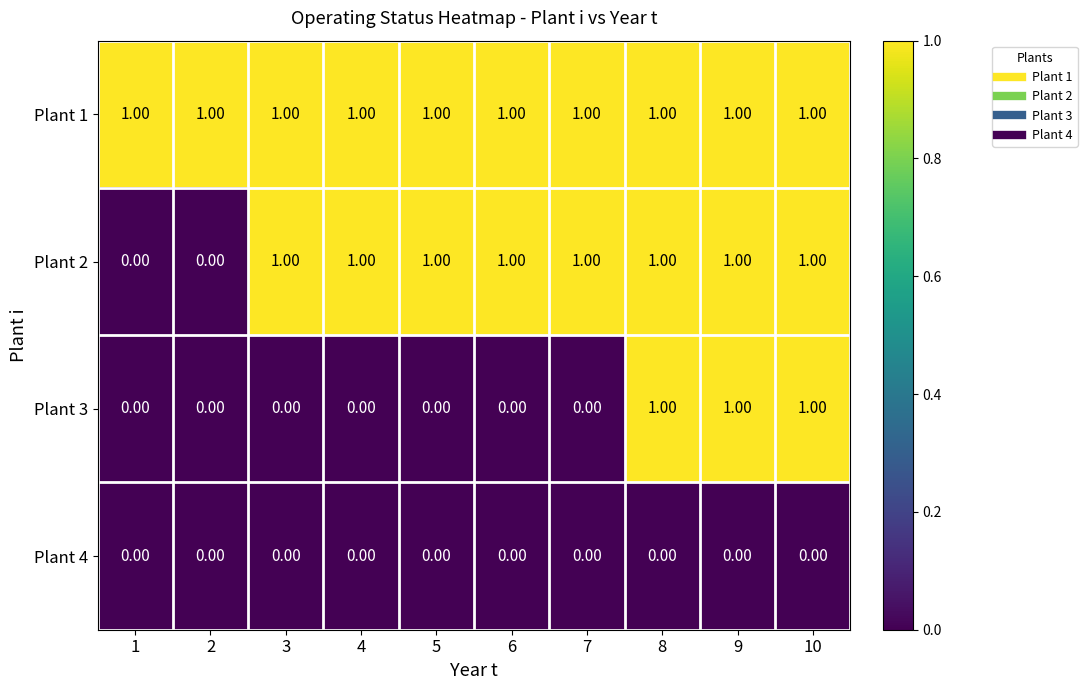

Which series has the largest total across all categories?

Plant 1